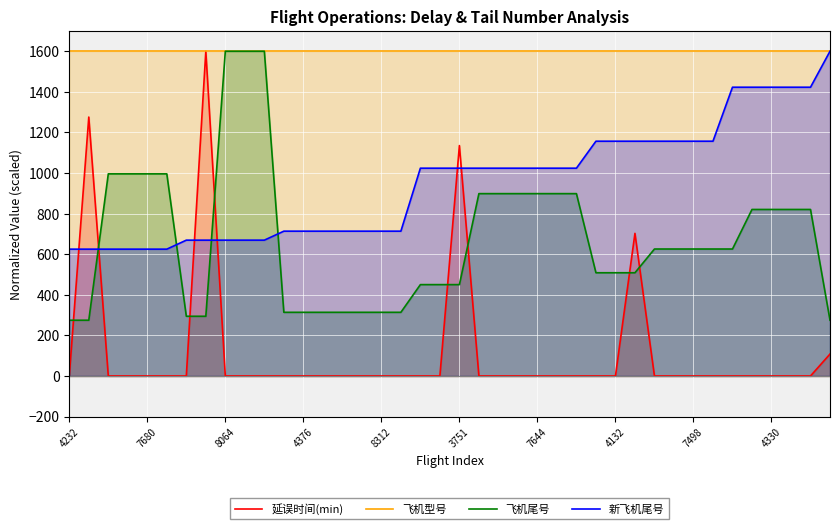

Which series has the largest total across all categories?

飞机型号